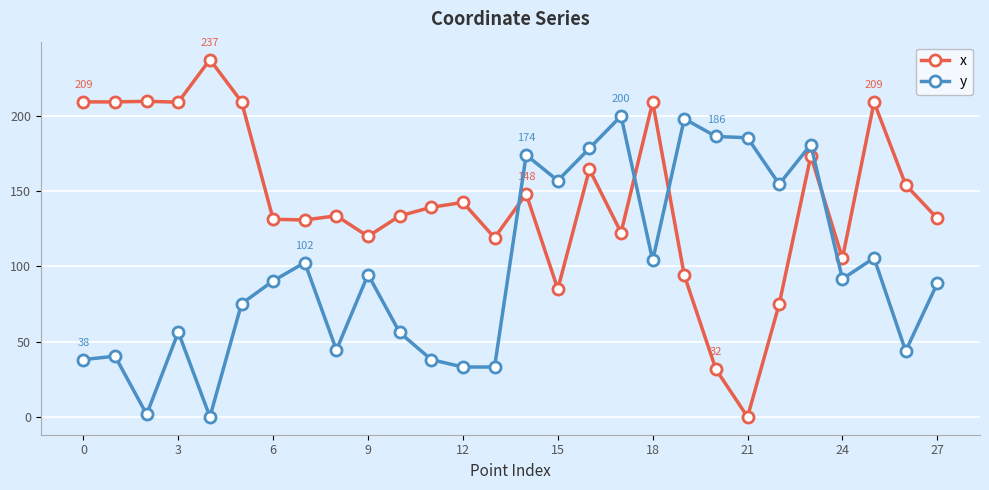

What is the difference between the second highest and minimum values in the y series?

197.8